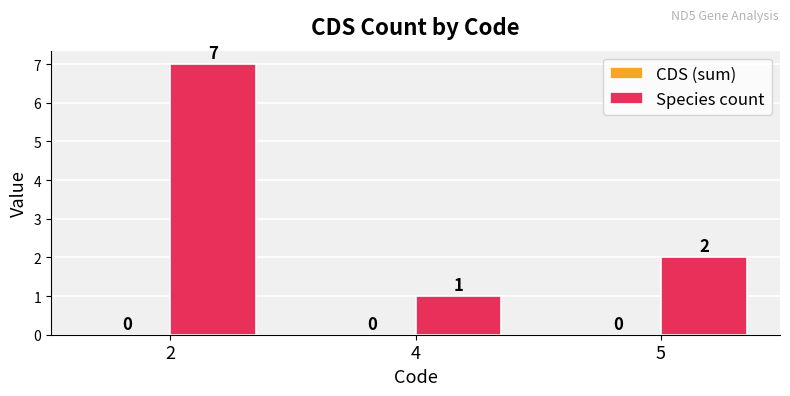

List the labels in order of value, largest first.

2, 5, 4